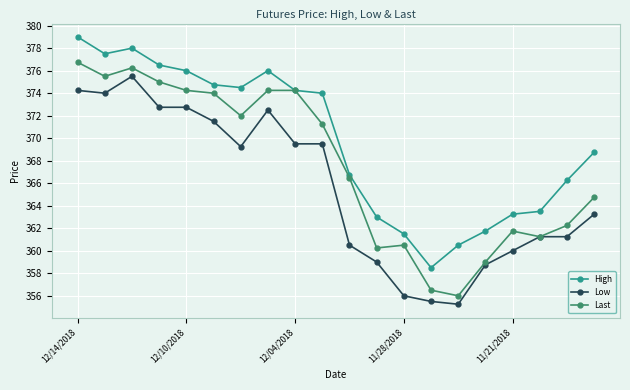

True or false: Last has more than 0 points higher than both neighbors.

True